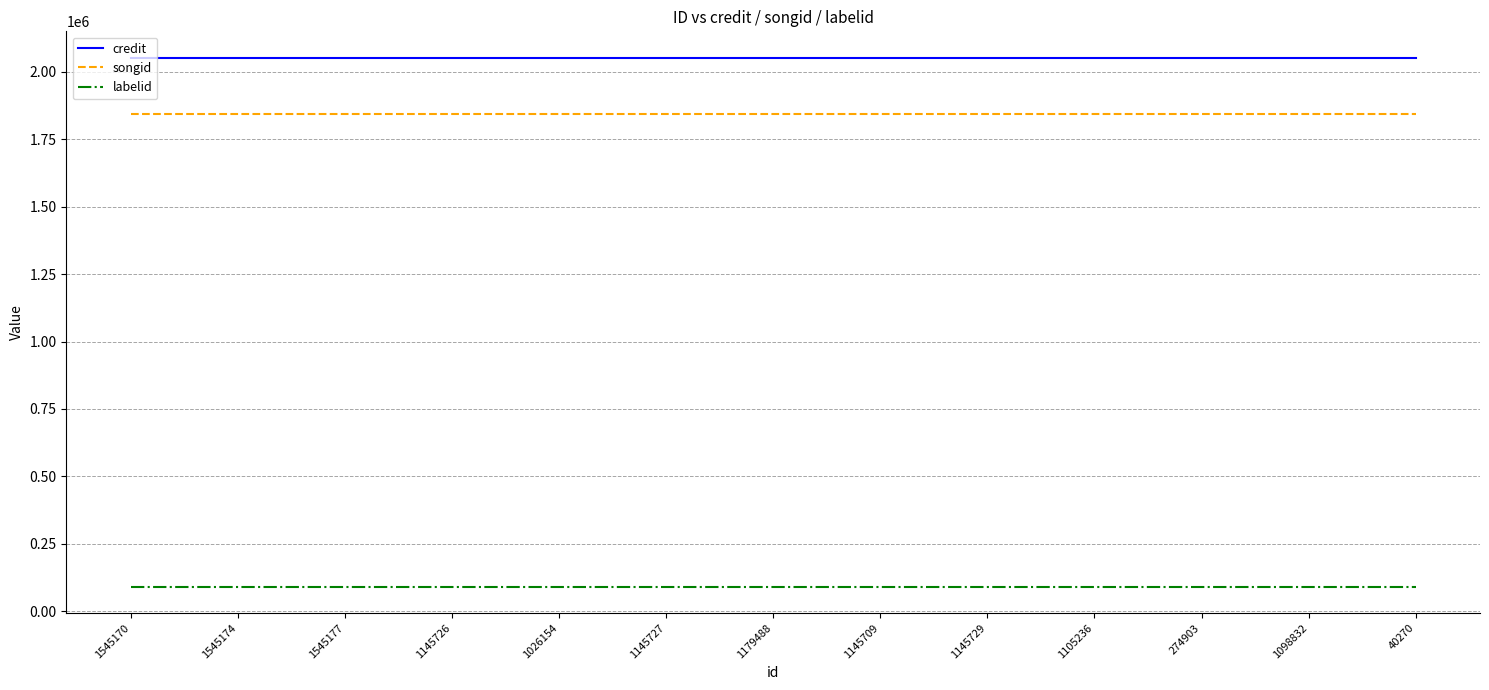

Reading right to left, transcribe all the data shown in this chart.

credit: 2052039	2052039	2052039	2052039	2052039	2052039	2052039	2052039	2052039	2052039	2052039	2052039	2052039
songid: 1843646	1843646	1843646	1843646	1843646	1843646	1843646	1843646	1843646	1843646	1843646	1843646	1843646
labelid: 91493	91493	91493	91493	91493	91493	91493	91493	91493	91493	91493	91493	91493